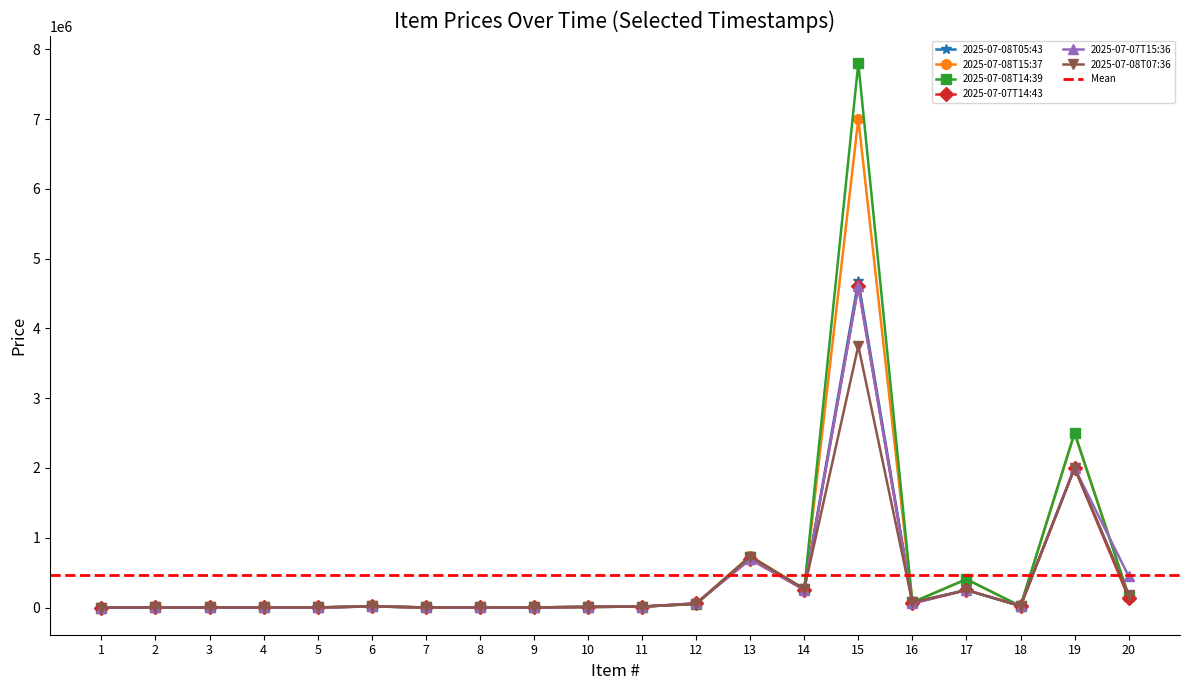

What is the difference between the maximum and minimum values in the 2025-07-08T07:36 series?

3749900